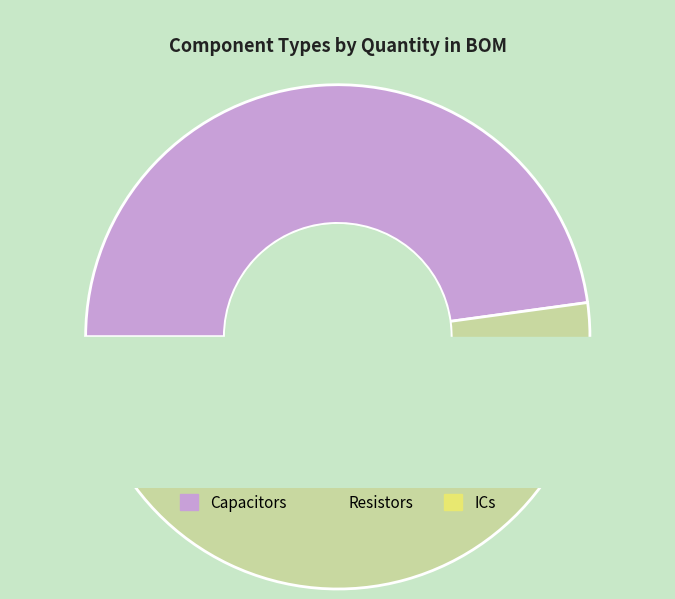

To the nearest percent, what is the difference between the largest and smallest slice percentages?

41%